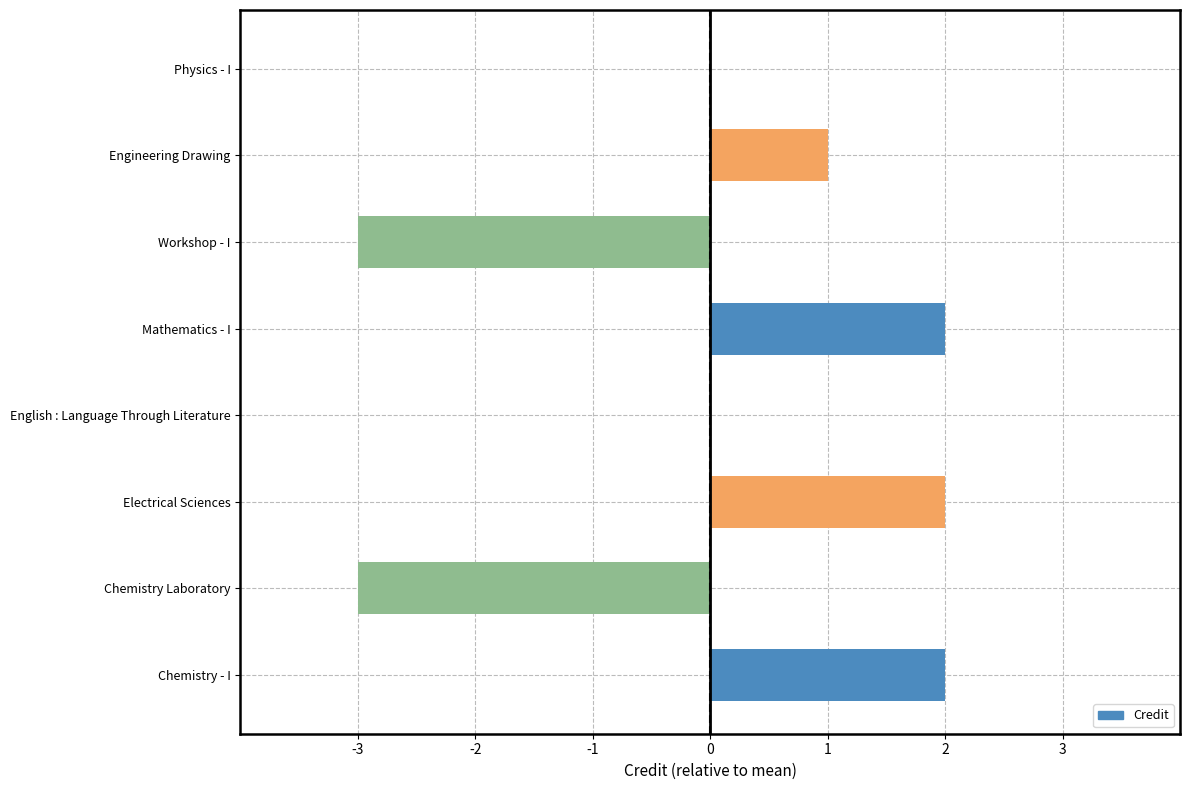

Count the values in the range 0 to 2.

6